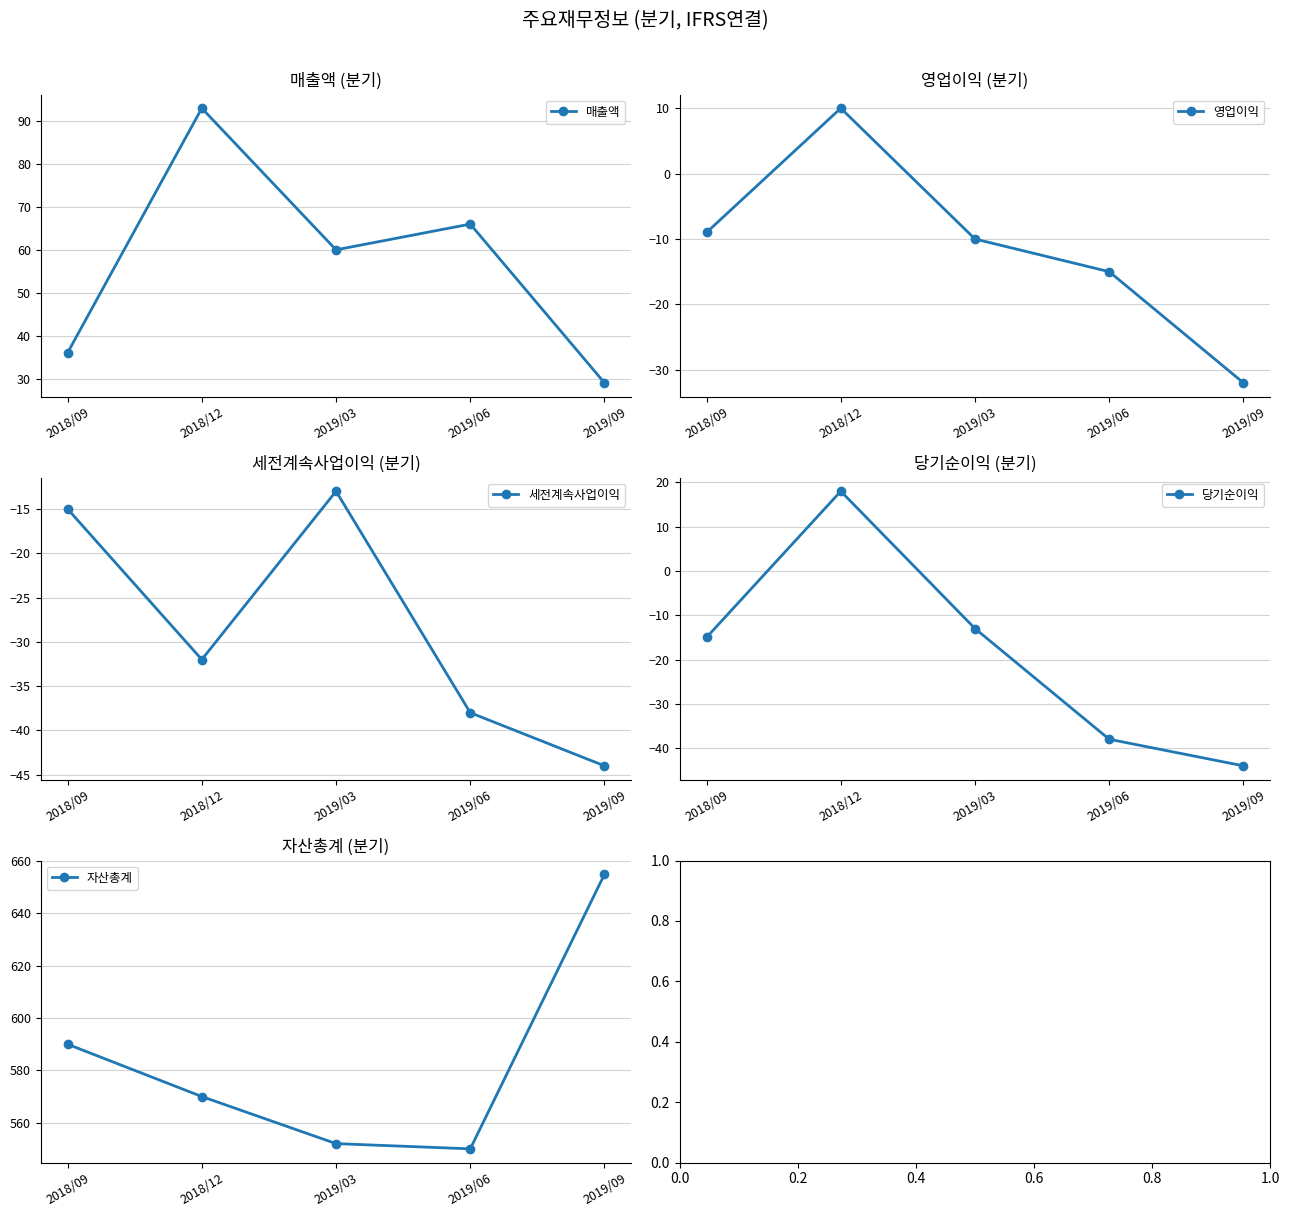

The value of 매출액 at 2018/09 is 36. True or false?

True